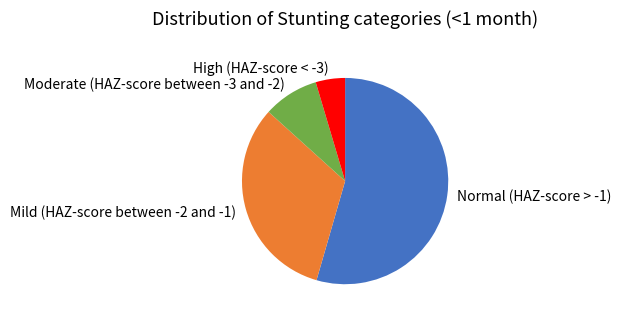

Which slice represents more than half of the pie?

Normal (HAZ-score > -1)